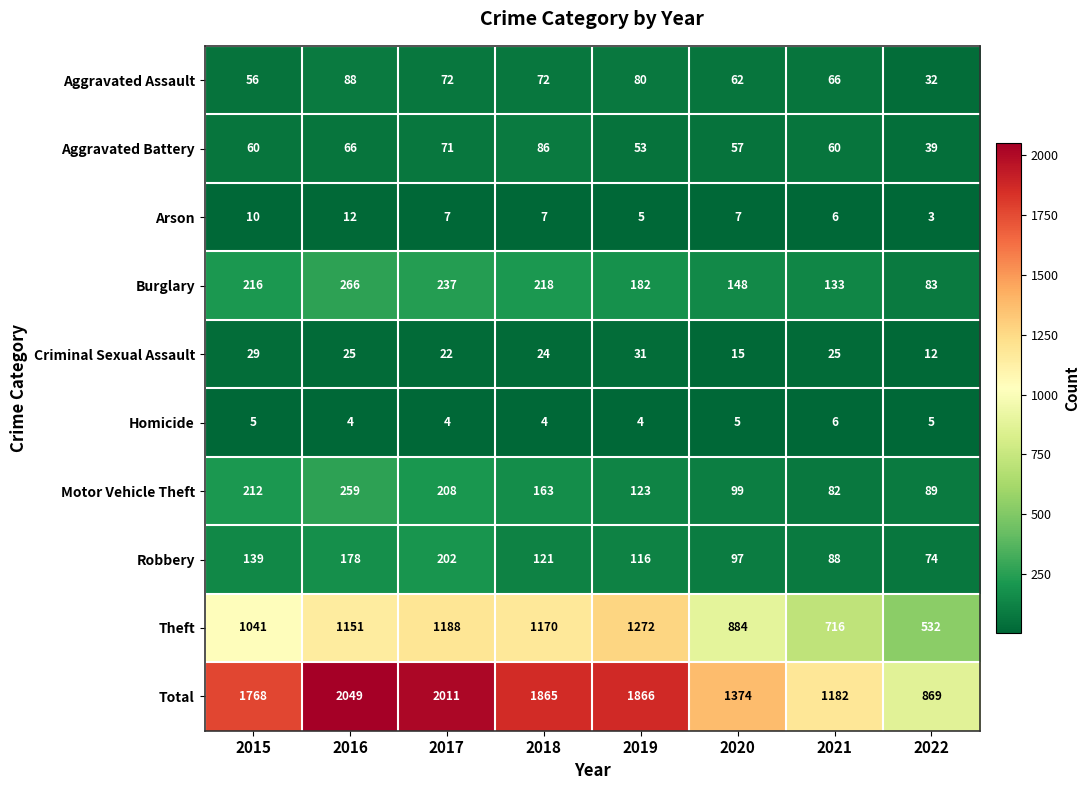

What is the total value across all series at 2018?

3730